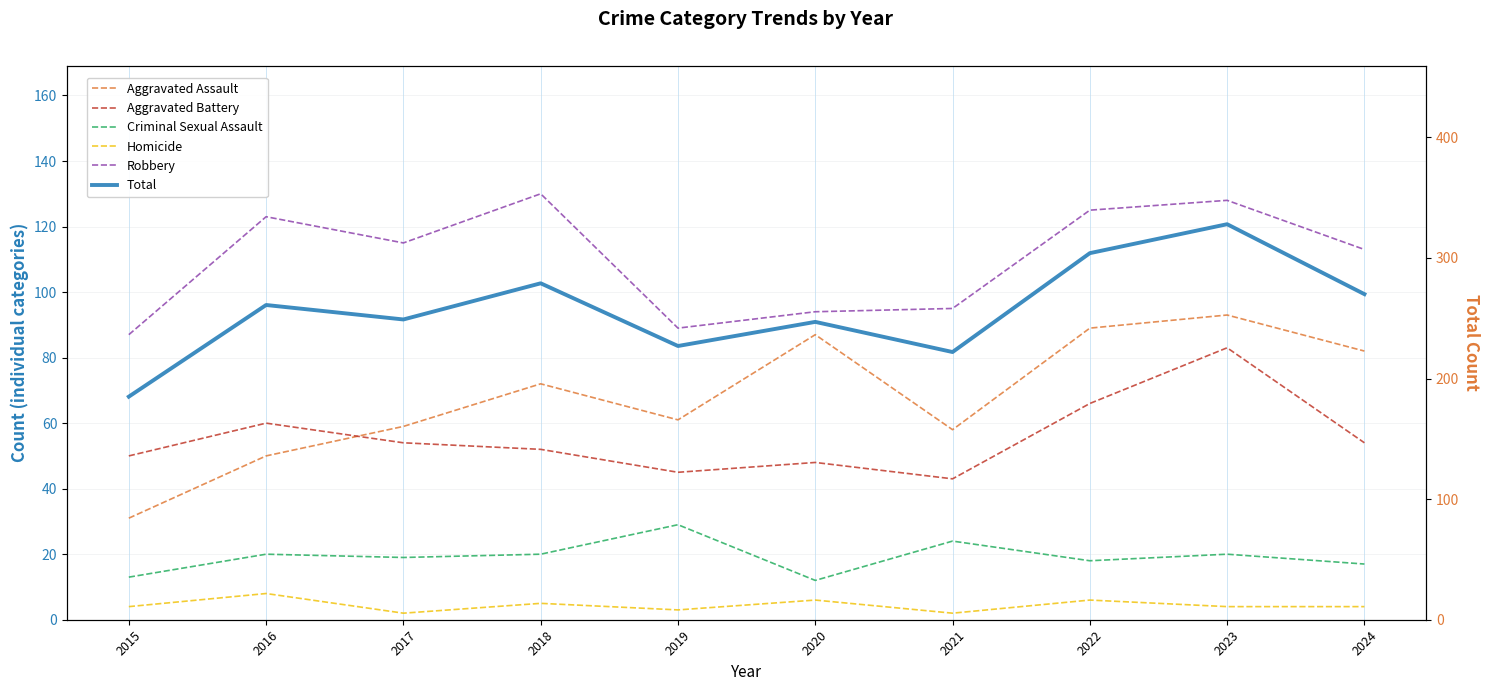

At which label does Total first exceed 261?

2018